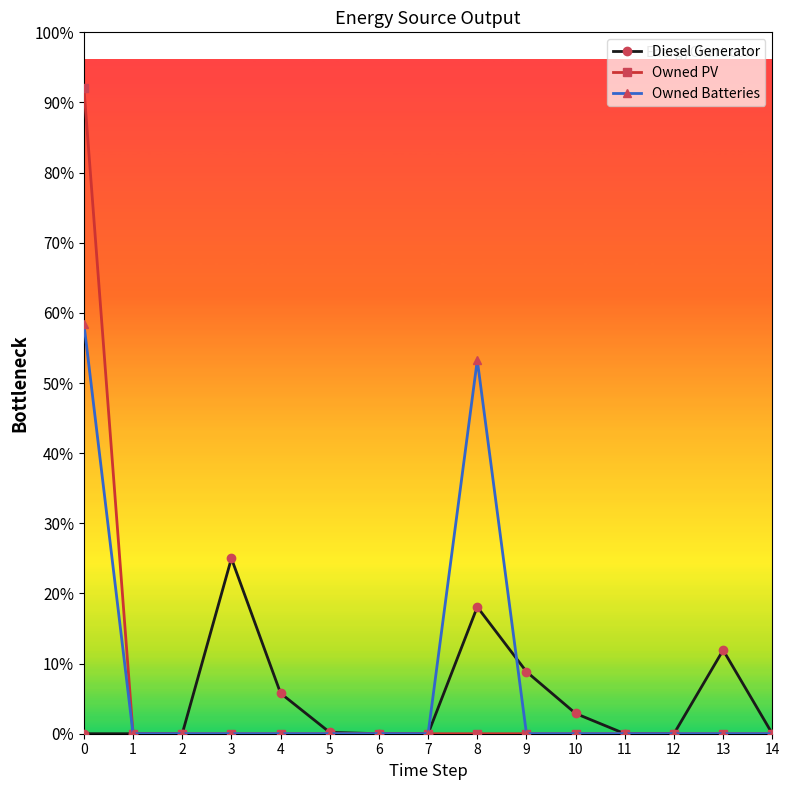

Is this an area chart (filled region under the line)?

No